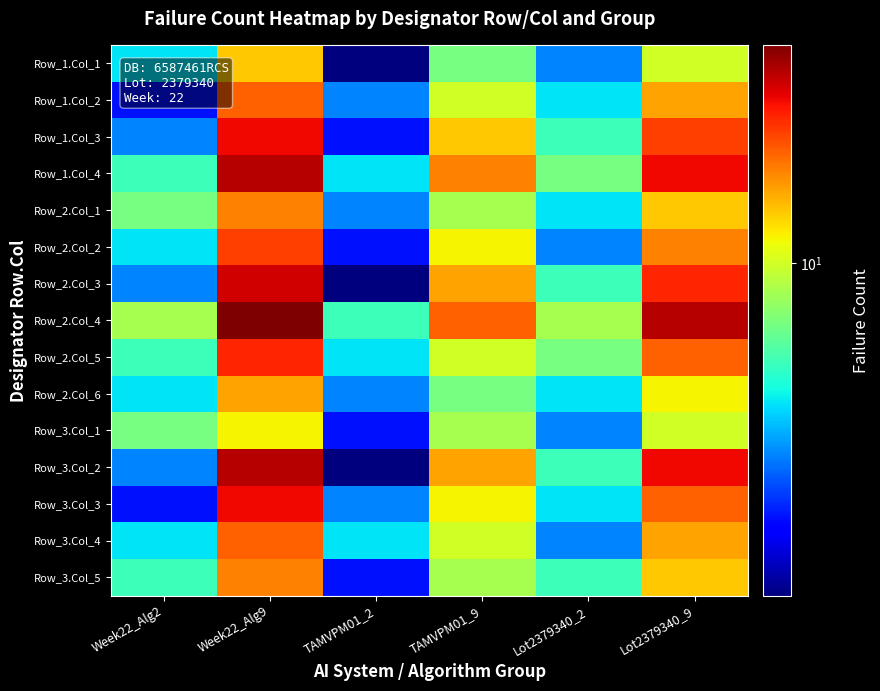

Reading left to right, extract all data points from this chart.

Row_1.Col_1: Week22_Alg2=6	Week22_Alg9=12	TAMVPM01_2=3	TAMVPM01_9=8	Lot2379340_2=5	Lot2379340_9=10
Row_1.Col_2: Week22_Alg2=4	Week22_Alg9=15	TAMVPM01_2=5	TAMVPM01_9=10	Lot2379340_2=6	Lot2379340_9=13
Row_1.Col_3: Week22_Alg2=5	Week22_Alg9=18	TAMVPM01_2=4	TAMVPM01_9=12	Lot2379340_2=7	Lot2379340_9=16
Row_1.Col_4: Week22_Alg2=7	Week22_Alg9=20	TAMVPM01_2=6	TAMVPM01_9=14	Lot2379340_2=8	Lot2379340_9=18
Row_2.Col_1: Week22_Alg2=8	Week22_Alg9=14	TAMVPM01_2=5	TAMVPM01_9=9	Lot2379340_2=6	Lot2379340_9=12
Row_2.Col_2: Week22_Alg2=6	Week22_Alg9=16	TAMVPM01_2=4	TAMVPM01_9=11	Lot2379340_2=5	Lot2379340_9=14
Row_2.Col_3: Week22_Alg2=5	Week22_Alg9=19	TAMVPM01_2=3	TAMVPM01_9=13	Lot2379340_2=7	Lot2379340_9=17
Row_2.Col_4: Week22_Alg2=9	Week22_Alg9=22	TAMVPM01_2=7	TAMVPM01_9=15	Lot2379340_2=9	Lot2379340_9=20
Row_2.Col_5: Week22_Alg2=7	Week22_Alg9=17	TAMVPM01_2=6	TAMVPM01_9=10	Lot2379340_2=8	Lot2379340_9=15
Row_2.Col_6: Week22_Alg2=6	Week22_Alg9=13	TAMVPM01_2=5	TAMVPM01_9=8	Lot2379340_2=6	Lot2379340_9=11
Row_3.Col_1: Week22_Alg2=8	Week22_Alg9=11	TAMVPM01_2=4	TAMVPM01_9=9	Lot2379340_2=5	Lot2379340_9=10
Row_3.Col_2: Week22_Alg2=5	Week22_Alg9=20	TAMVPM01_2=3	TAMVPM01_9=13	Lot2379340_2=7	Lot2379340_9=18
Row_3.Col_3: Week22_Alg2=4	Week22_Alg9=18	TAMVPM01_2=5	TAMVPM01_9=11	Lot2379340_2=6	Lot2379340_9=15
Row_3.Col_4: Week22_Alg2=6	Week22_Alg9=15	TAMVPM01_2=6	TAMVPM01_9=10	Lot2379340_2=5	Lot2379340_9=13
Row_3.Col_5: Week22_Alg2=7	Week22_Alg9=14	TAMVPM01_2=4	TAMVPM01_9=9	Lot2379340_2=7	Lot2379340_9=12